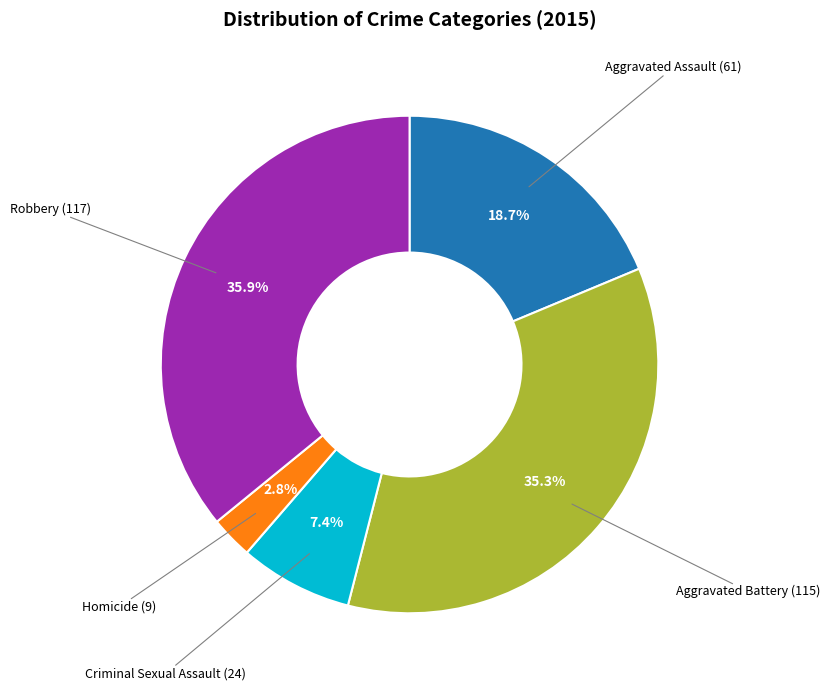

Does any single category account for the majority?

No